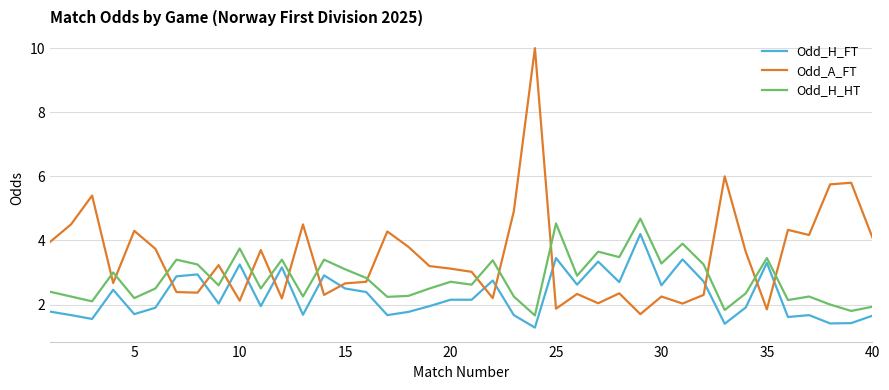

What is the difference between the maximum and minimum values in the Odd_A_FT series?

8.3